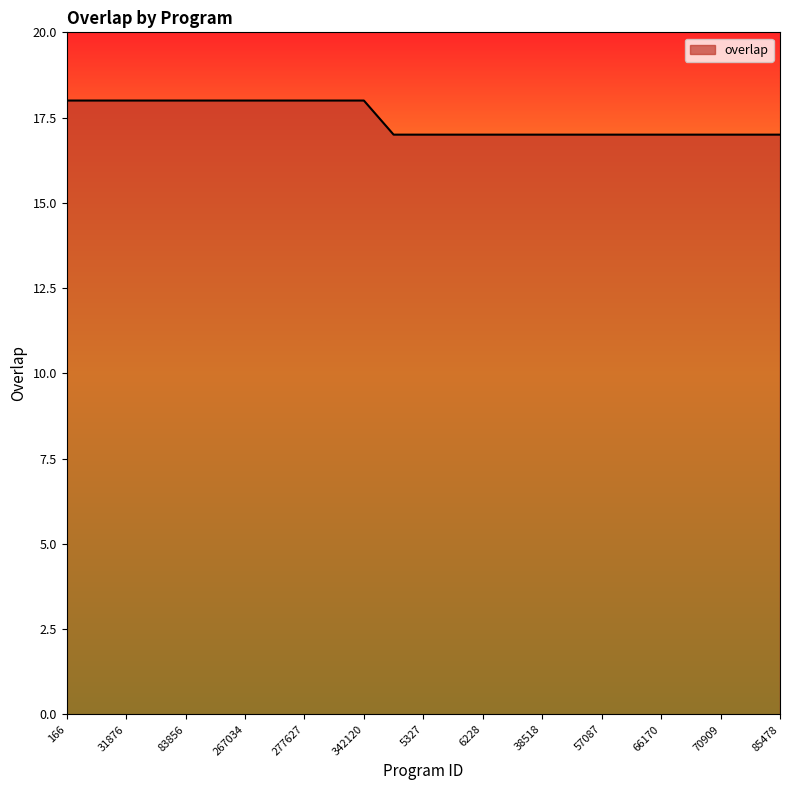

What is the minimum value shown in the chart?

17